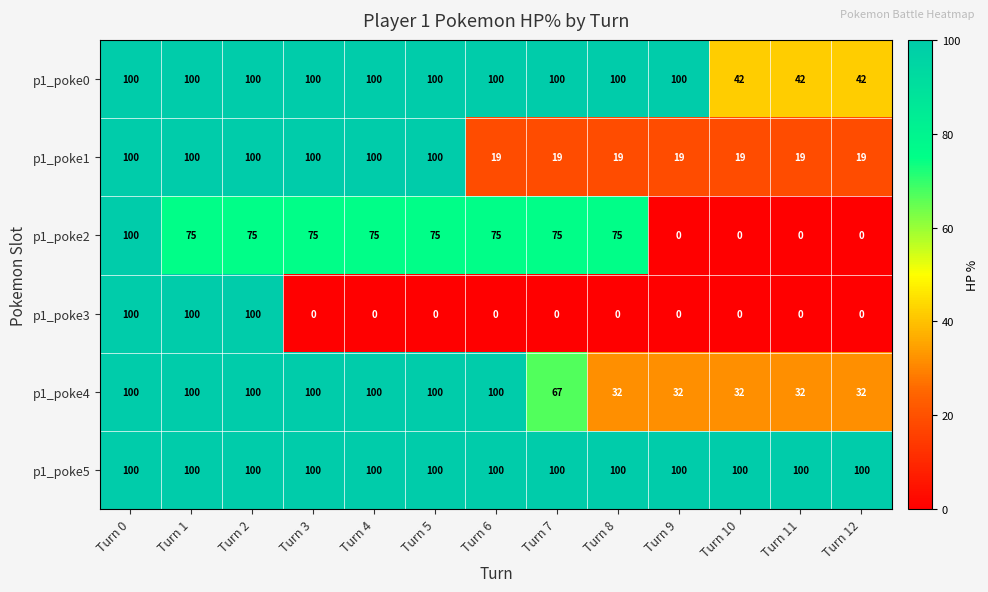

At which category does the chart reach its peak across all series?

Turn 0